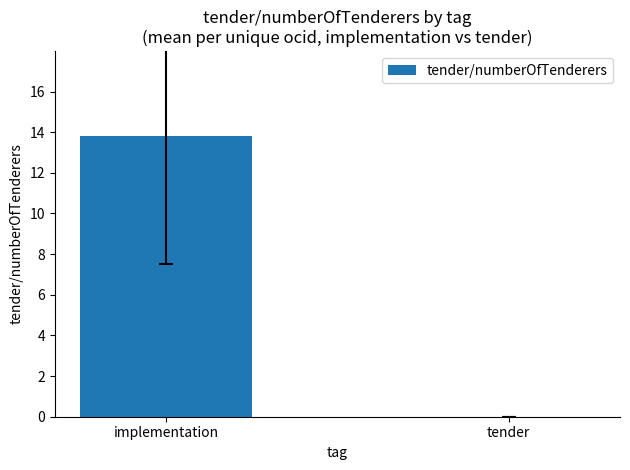

What is the sum of all values?

13.8